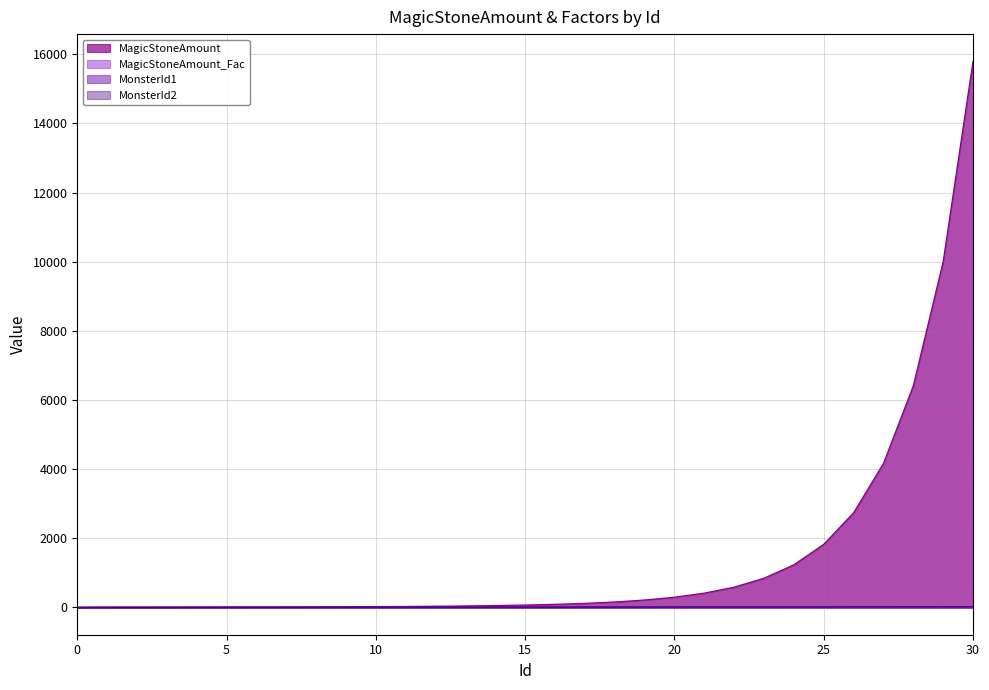

True or false: MagicStoneAmount_Fac and MagicStoneAmount cross at least once.

False